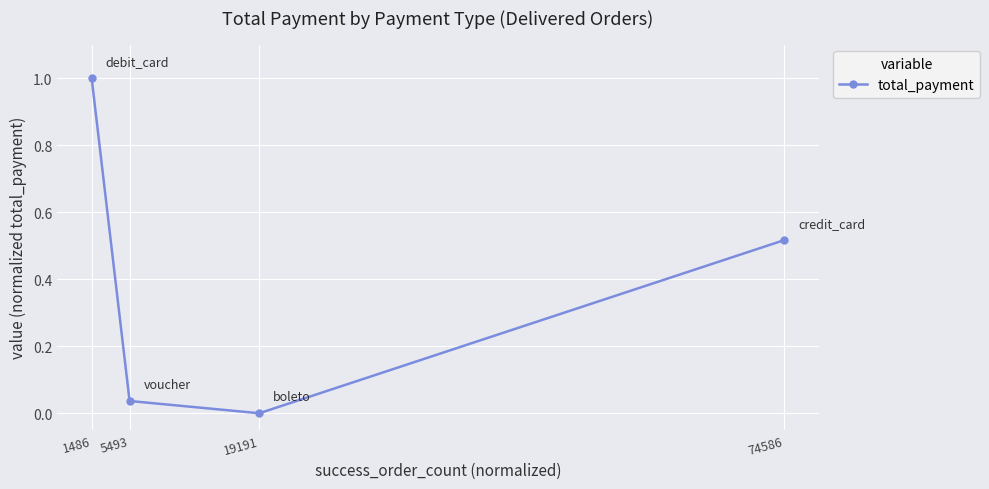

True or false: the data has more than 1 interior local peaks.

False